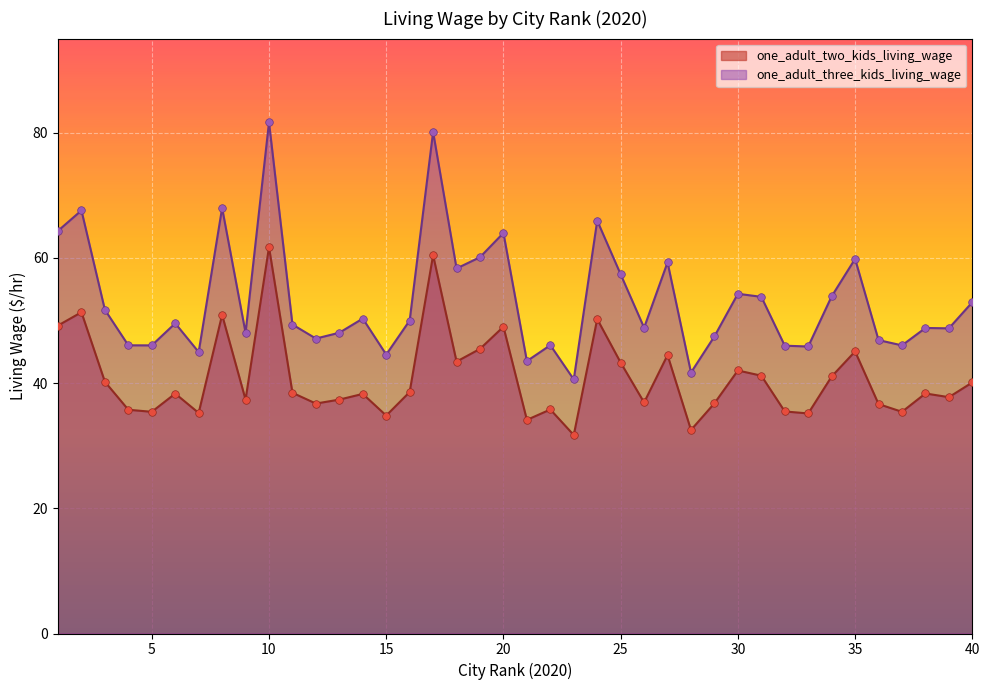

What are all the series names shown in the legend?

one_adult_two_kids_living_wage, one_adult_three_kids_living_wage